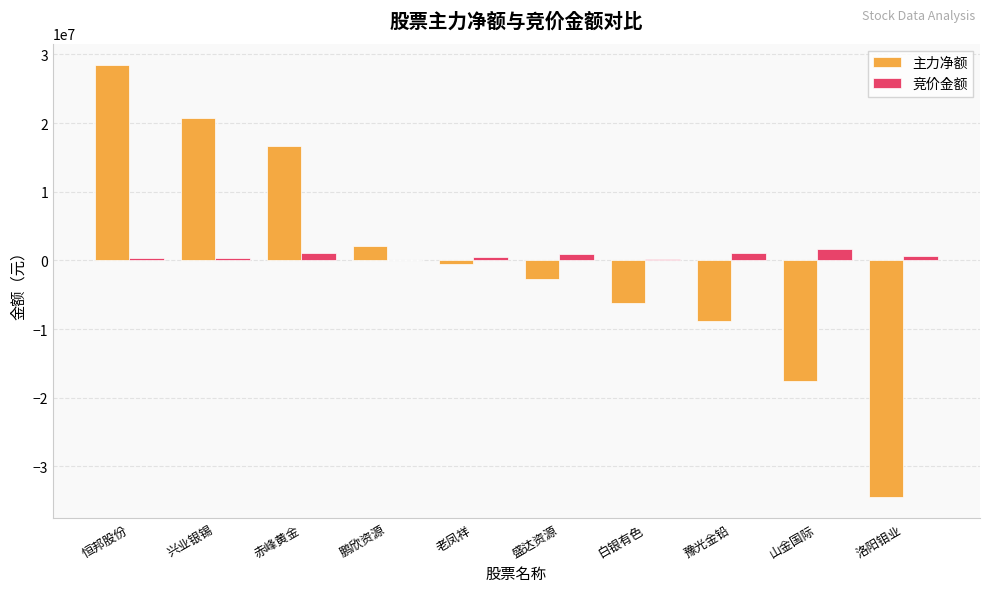

What are all the series names shown in the legend?

主力净额, 竞价金额